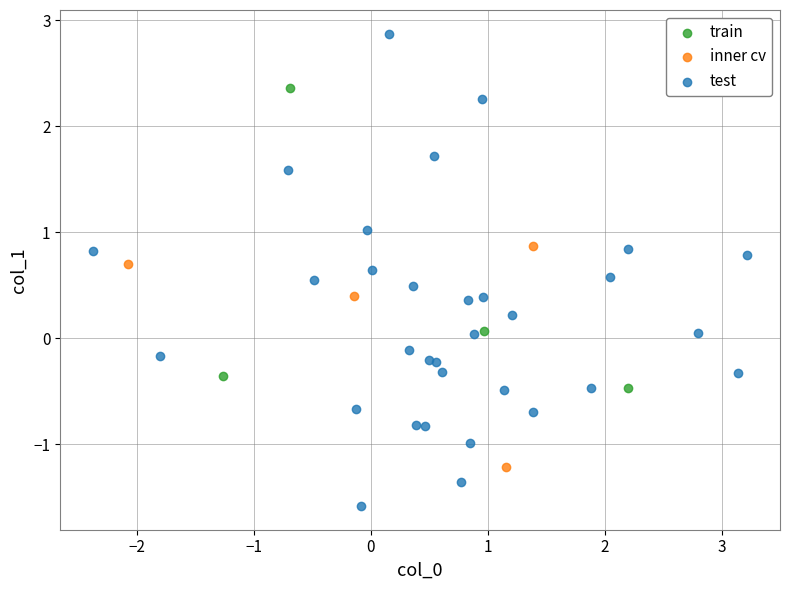

Which series has the widest spread of Y values?

test